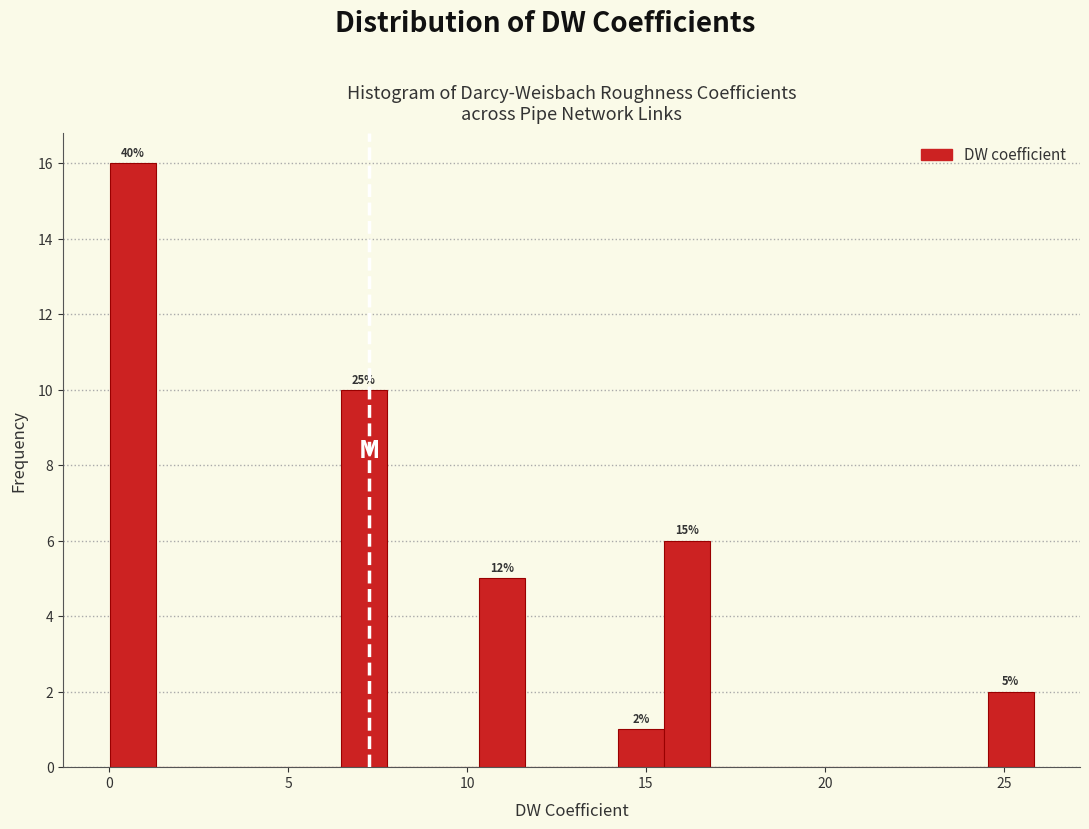

Around what value on the x-axis is the tallest bar? Give the approximate position of its centre, as read against the axis.

0.5